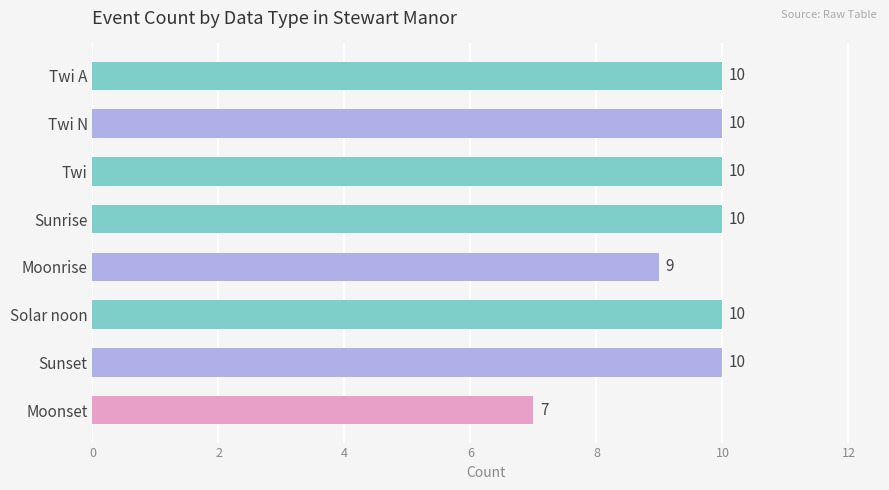

Read the value at Twi.

10